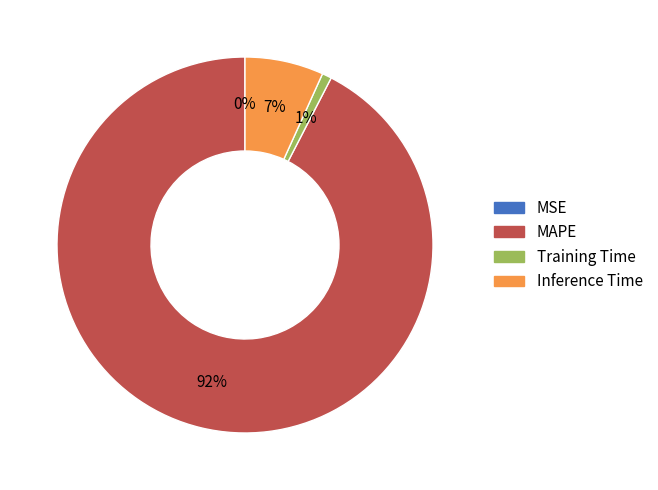

Which category has the biggest portion of the pie?

MAPE